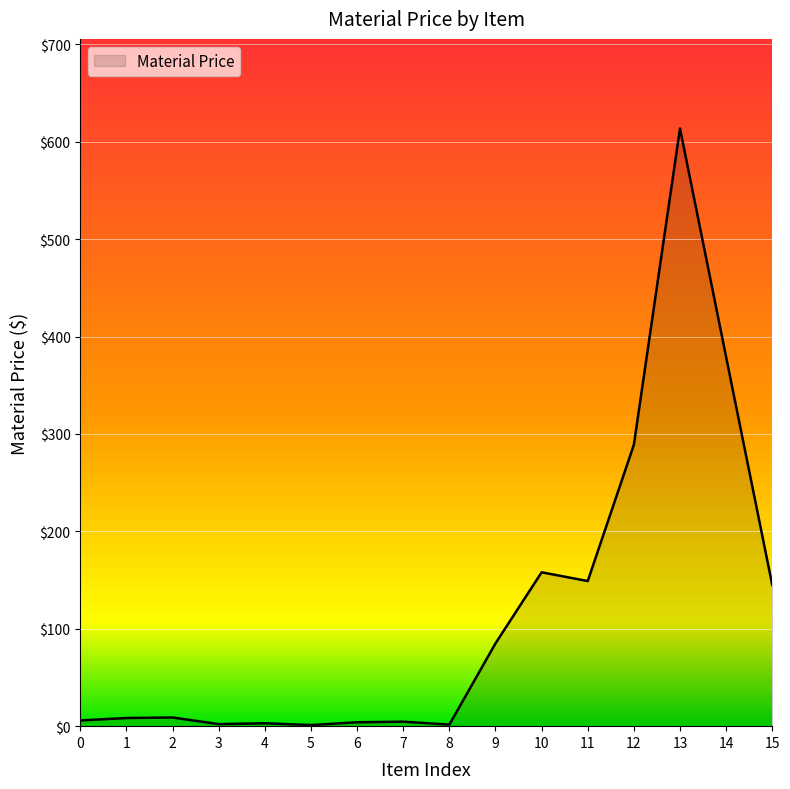

What is the sum of all values?

1858.2